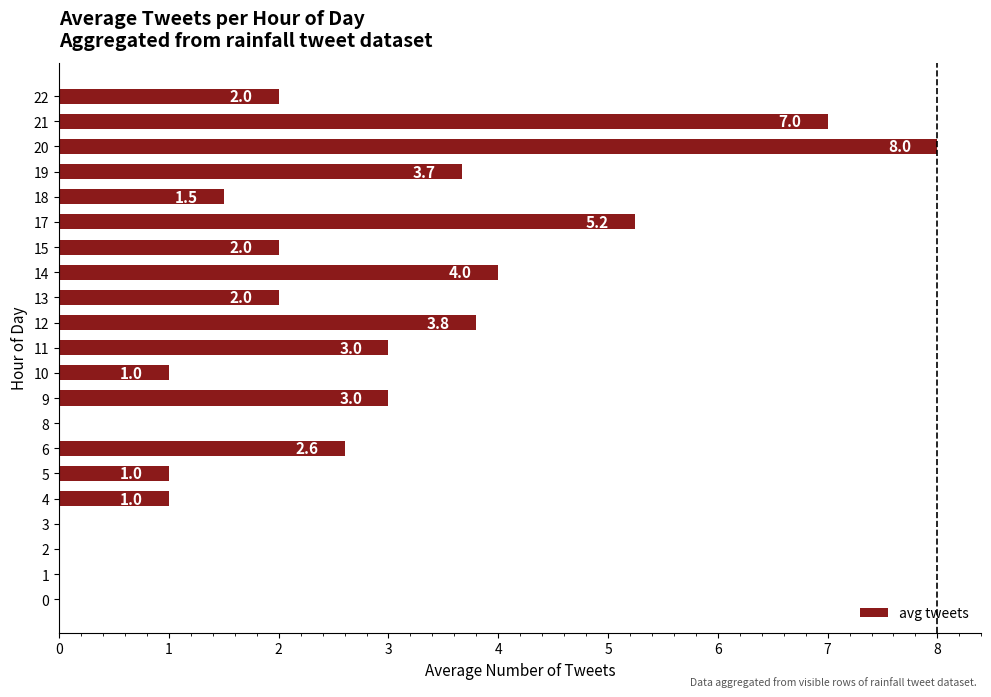

True or false: the data shows 0.0 at 0.

True